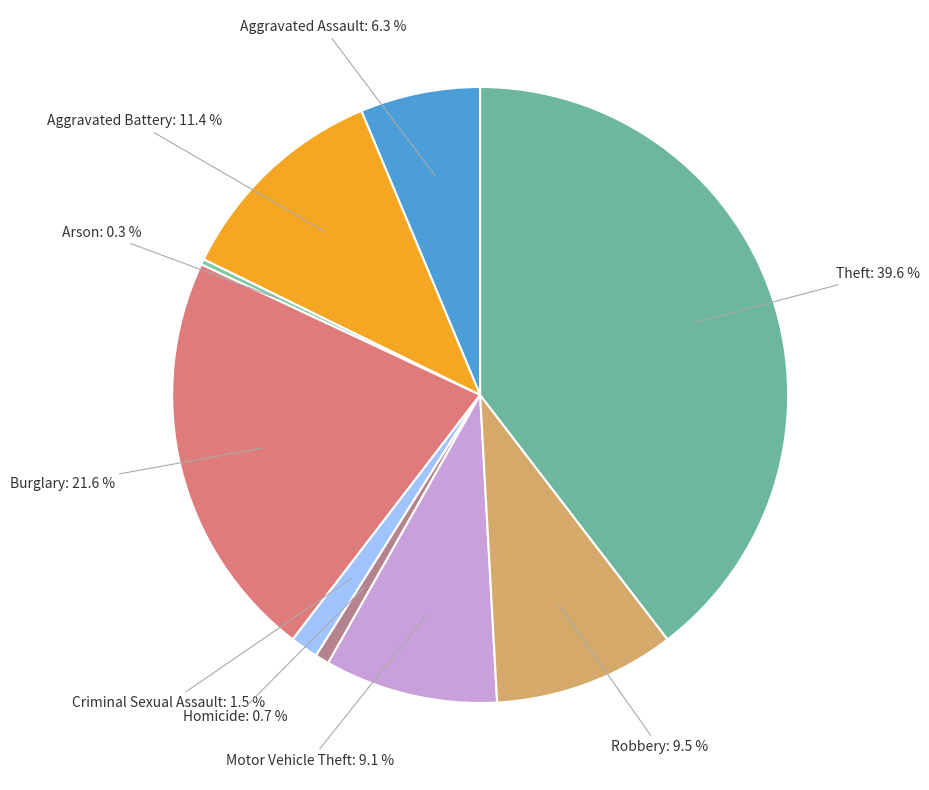

Does any single category account for the majority?

No